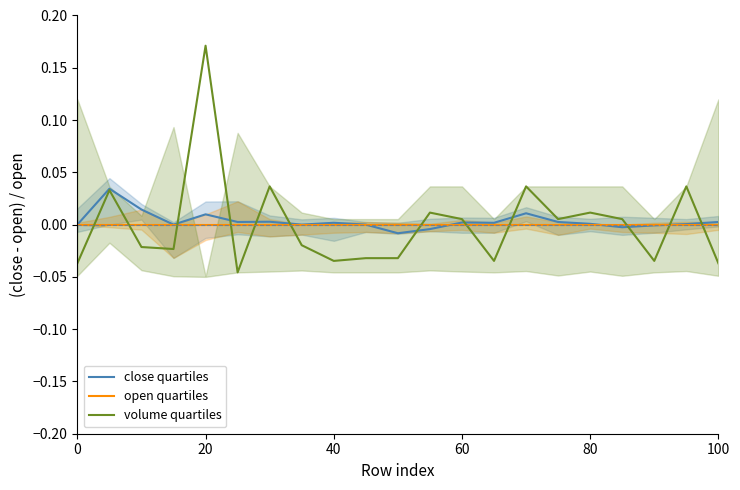

Which series ends up on top after the final intersection of open quartiles and volume quartiles?

open quartiles